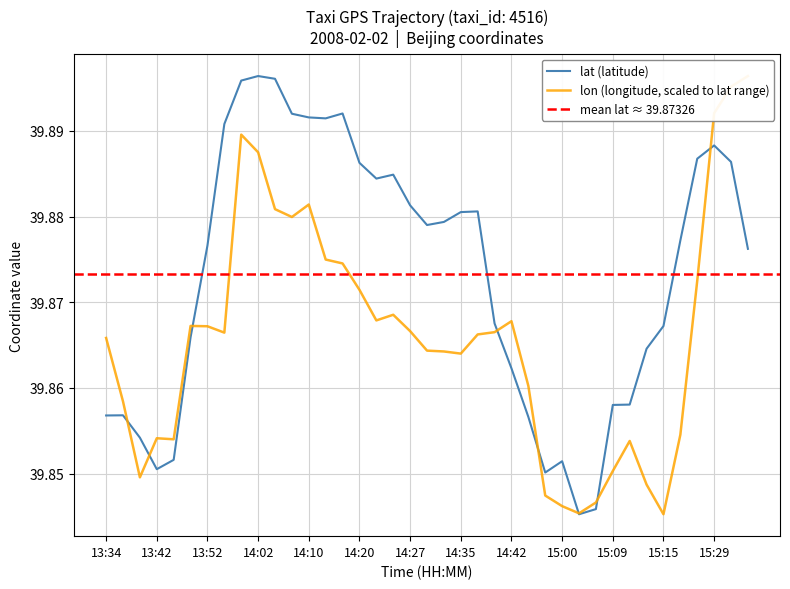

What is the label of the 19th point from the right?

14:32